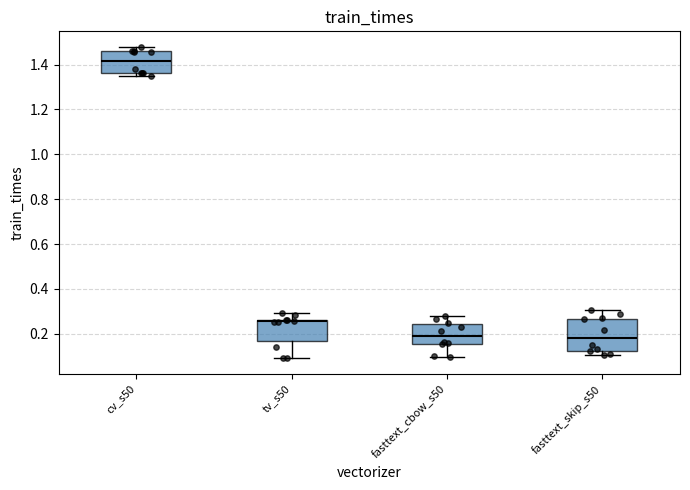

Comparing the boxes themselves (not the whiskers), which one is the tallest?

fasttext_skip_s50